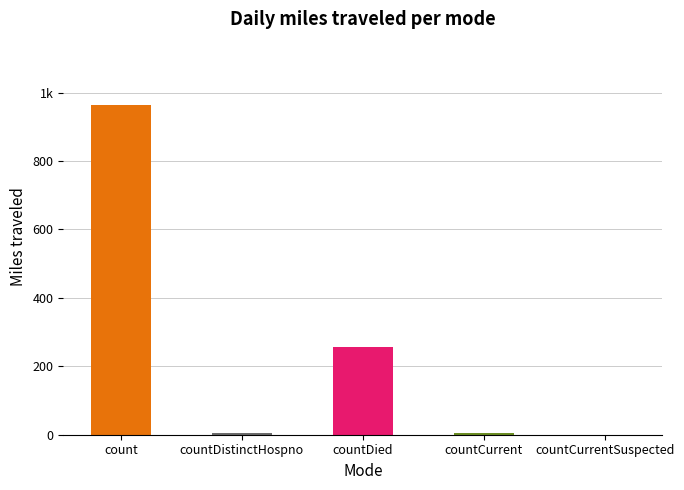

What is the change in value from count to countCurrent?

-958